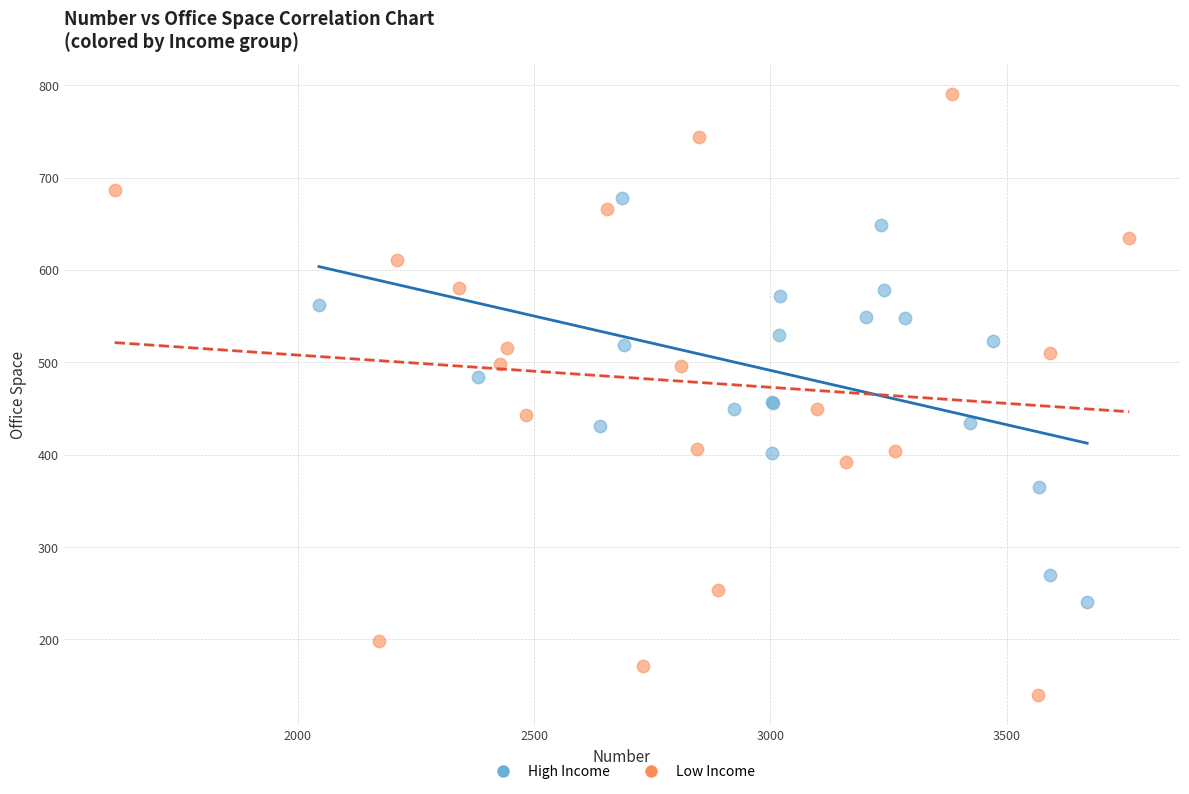

Which series contains the highest Y value?

Low Income